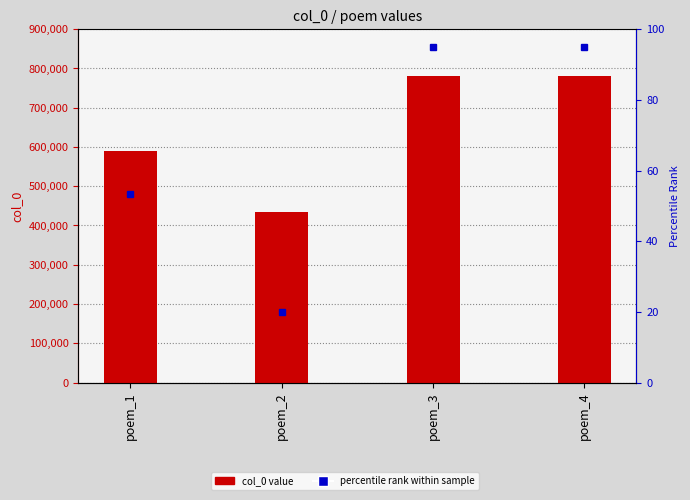

What is the total value across all series at poem_3?

781121.0